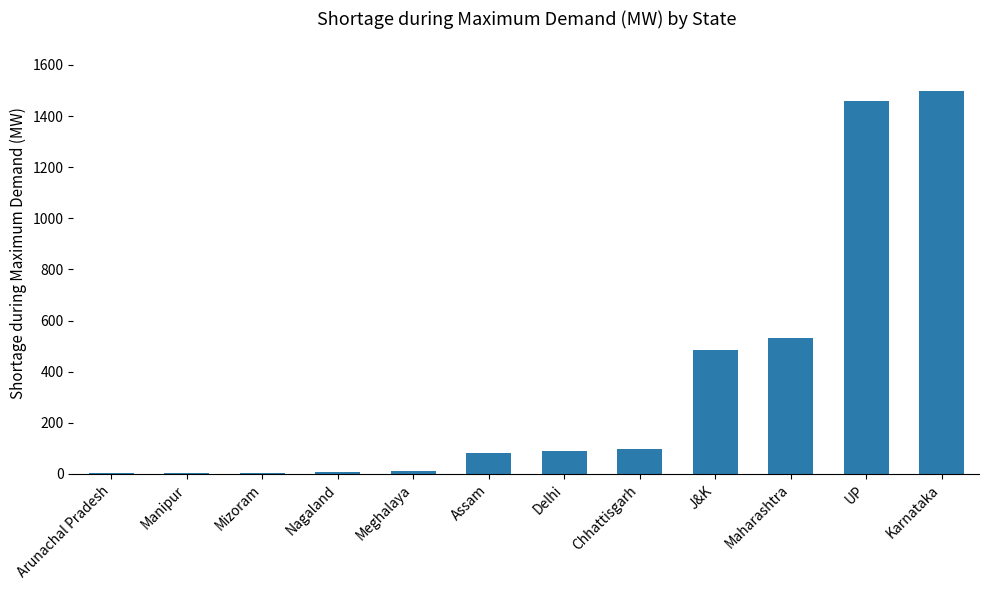

The chart shows a value of 103 at J&K. True or false?

False